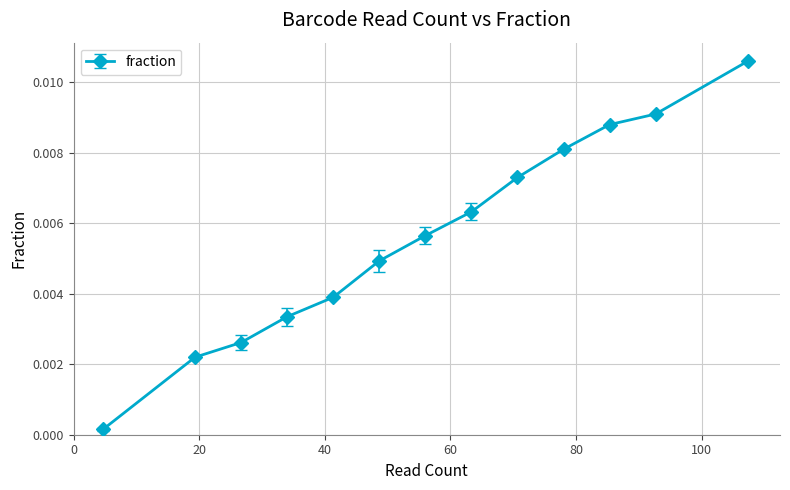

How many lines are shown in the chart?

1